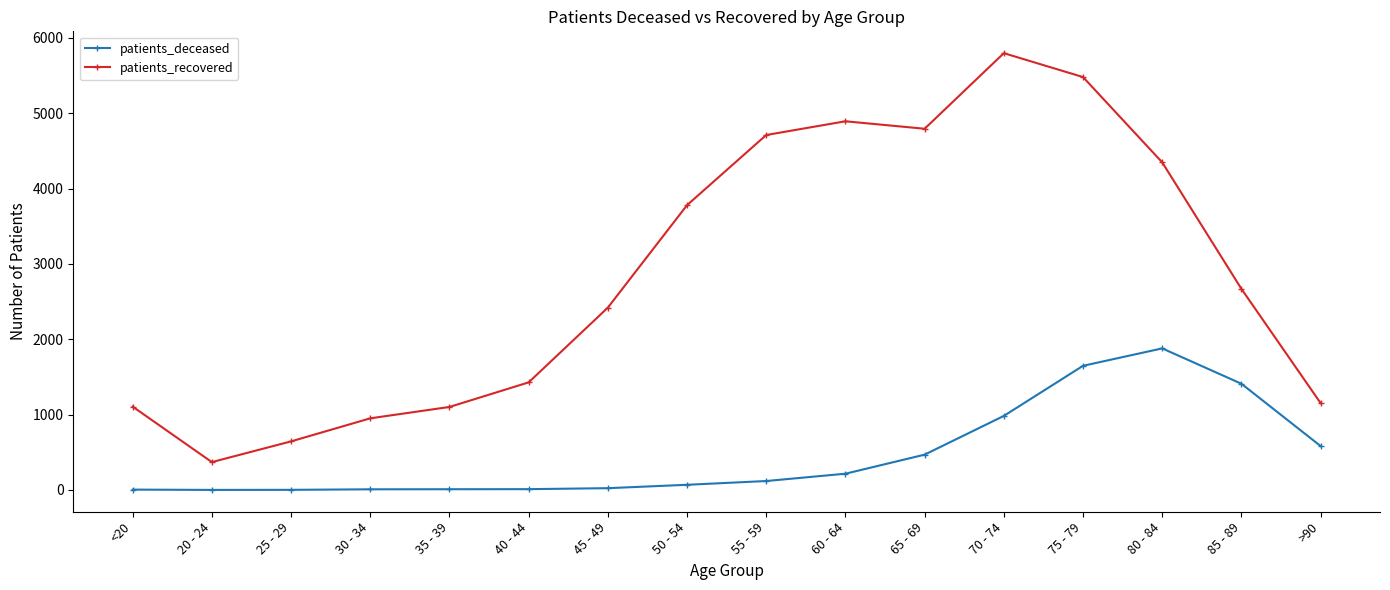

True or false: patients_recovered has a value of 10316 at 70 - 74.

False